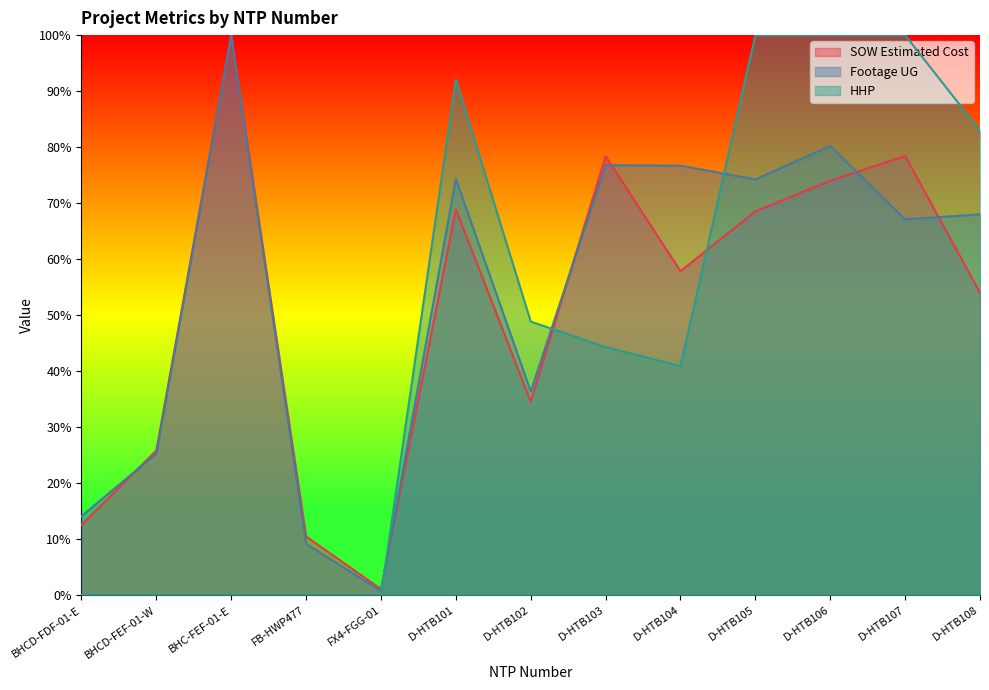

Reading left to right, transcribe all the data shown in this chart.

SOW Estimated Cost: 0.1	0.3	1.0	0.1	0.0	0.7	0.3	0.8	0.6	0.7	0.7	0.8	0.5
Footage UG: 0.1	0.3	1.0	0.1	0.0	0.7	0.4	0.8	0.8	0.7	0.8	0.7	0.7
HHP: 0.0	0.0	0.0	0.0	0.0	0.9	0.5	0.4	0.4	1.0	1.0	1.0	0.8